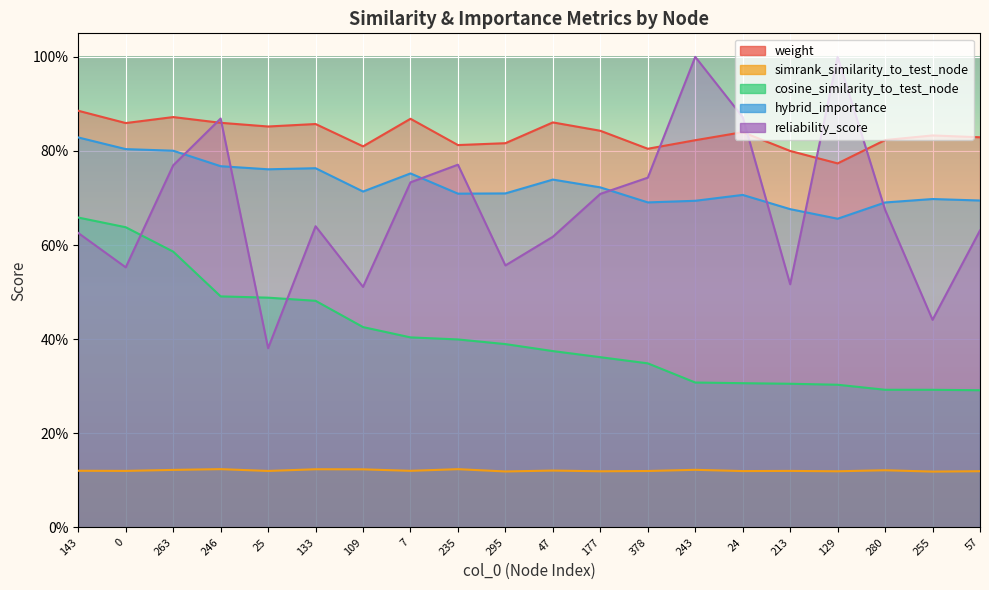

Rank the series by their maximum value, from highest to lowest.

reliability_score, weight, hybrid_importance, cosine_similarity_to_test_node, simrank_similarity_to_test_node